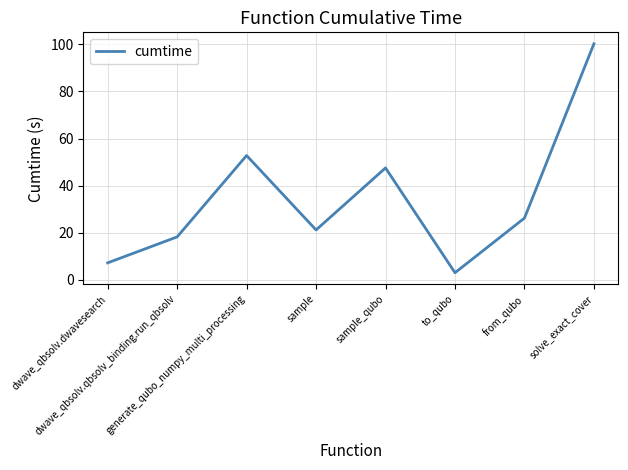

How many lines are shown in the chart?

1